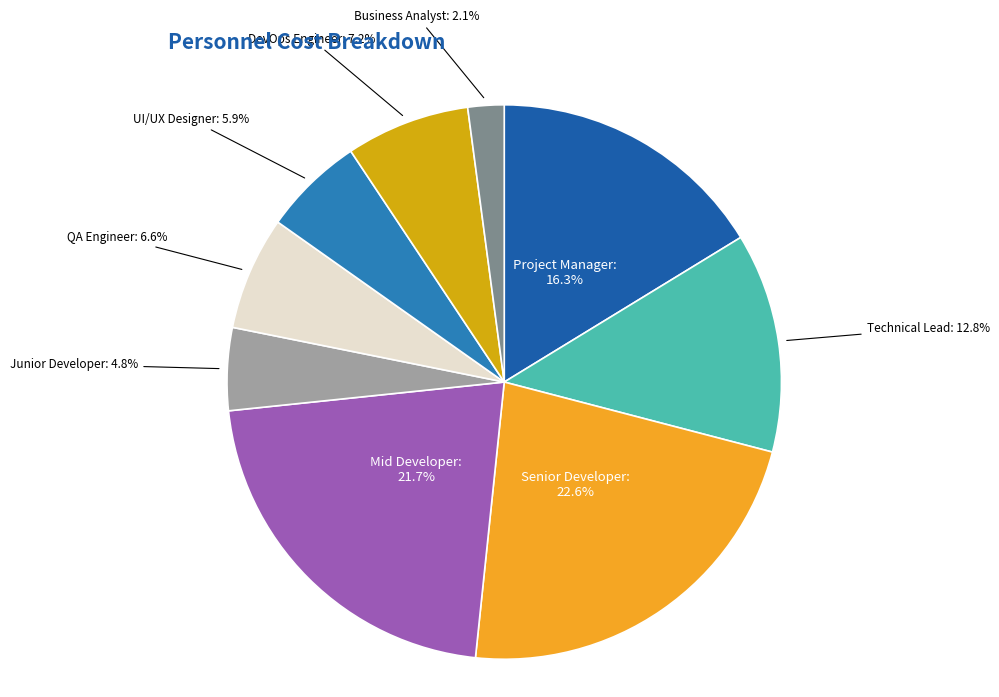

How many segments does this pie chart have?

9